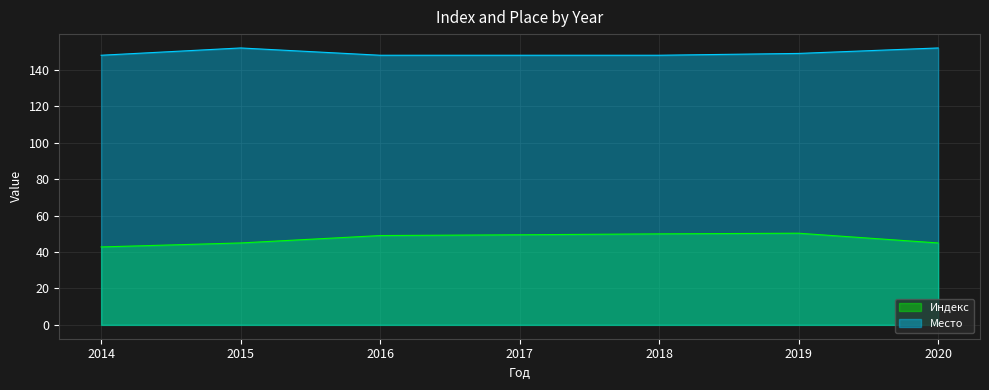

True or false: Индекс and Место intersect in this chart.

False